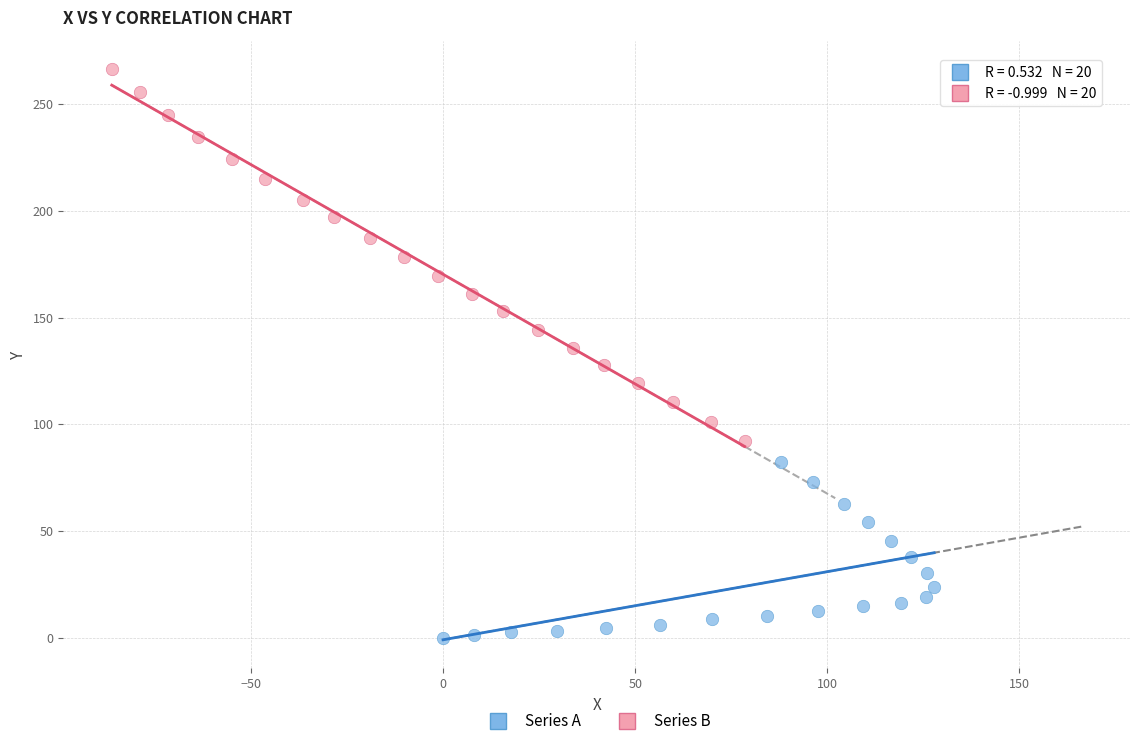

What are all the series names shown in the legend?

Series A, Series B